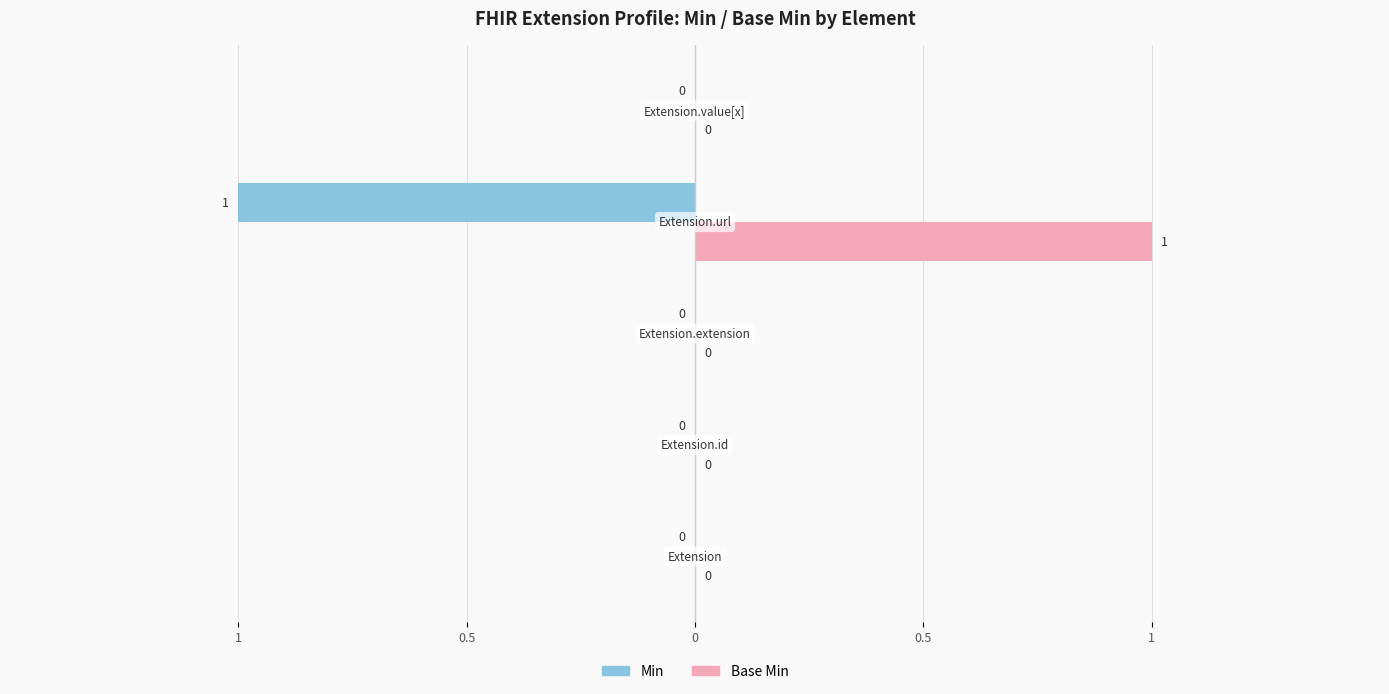

What are all the series names shown in the legend?

Min, Base Min